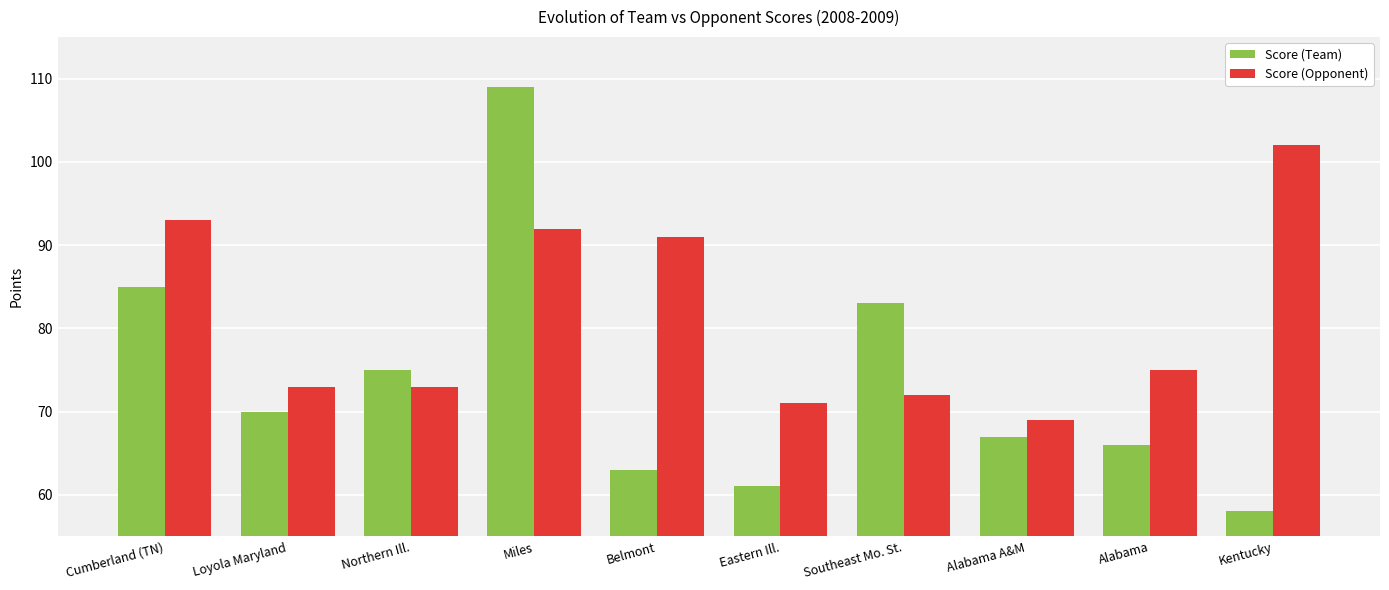

Reading left to right, what are all the values shown in this chart?

Score (Team): Cumberland (TN)=85	Loyola Maryland=70	Northern Ill.=75	Miles=109	Belmont=63	Eastern Ill.=61	Southeast Mo. St.=83	Alabama A&M=67	Alabama=66	Kentucky=58
Score (Opponent): Cumberland (TN)=93	Loyola Maryland=73	Northern Ill.=73	Miles=92	Belmont=91	Eastern Ill.=71	Southeast Mo. St.=72	Alabama A&M=69	Alabama=75	Kentucky=102